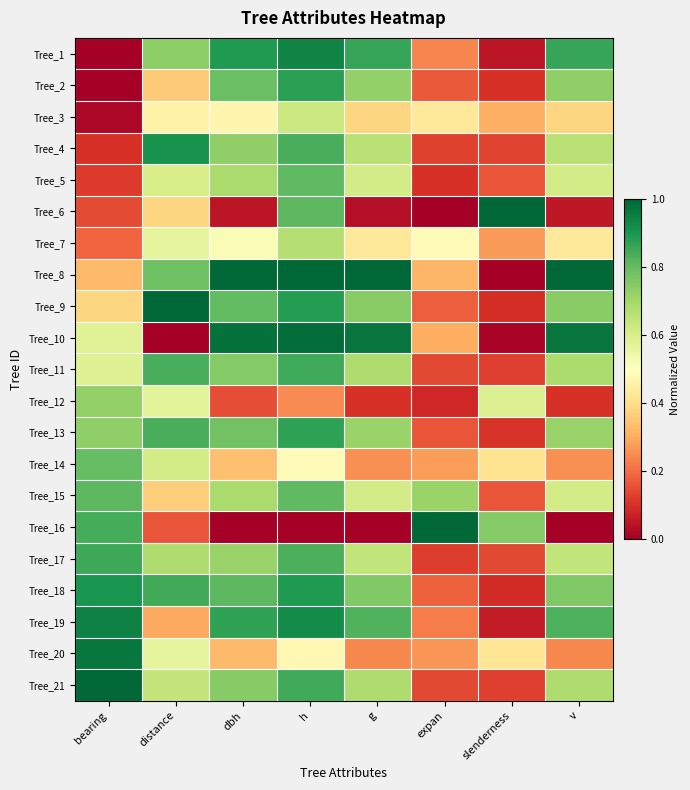

At which category is the sum across all series the highest?

h